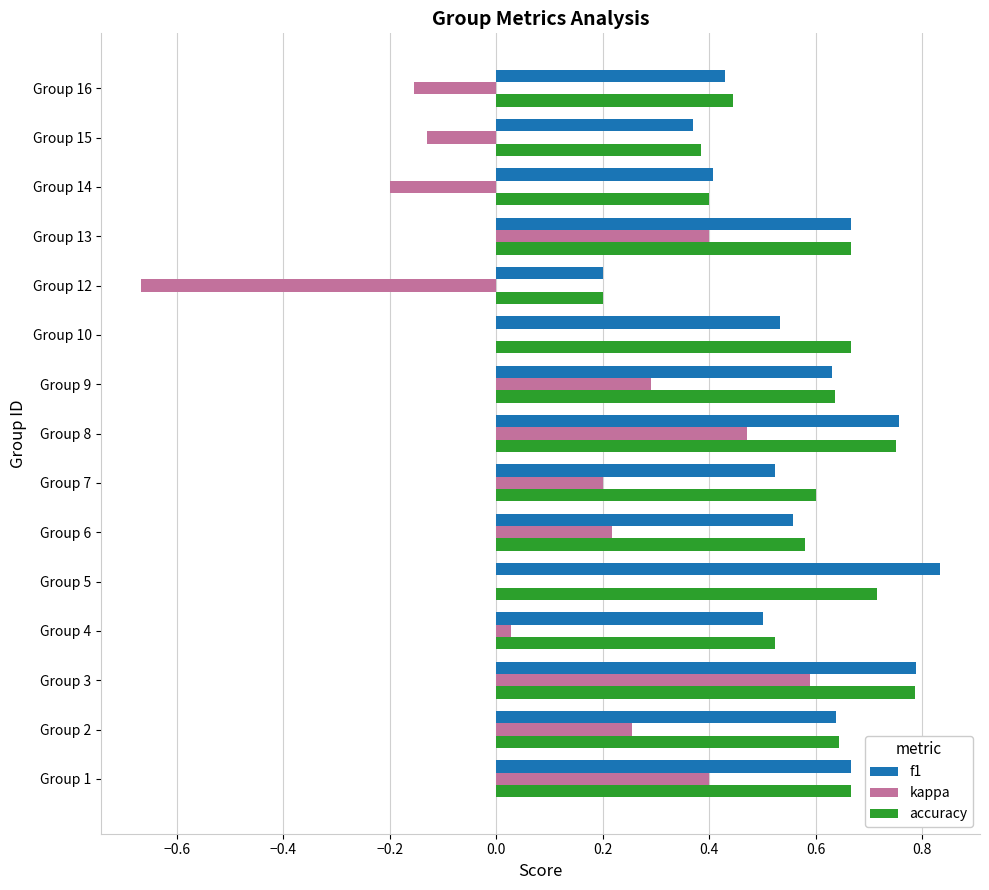

What is the sum of the accuracy values at Group 3 and Group 15?

1.2